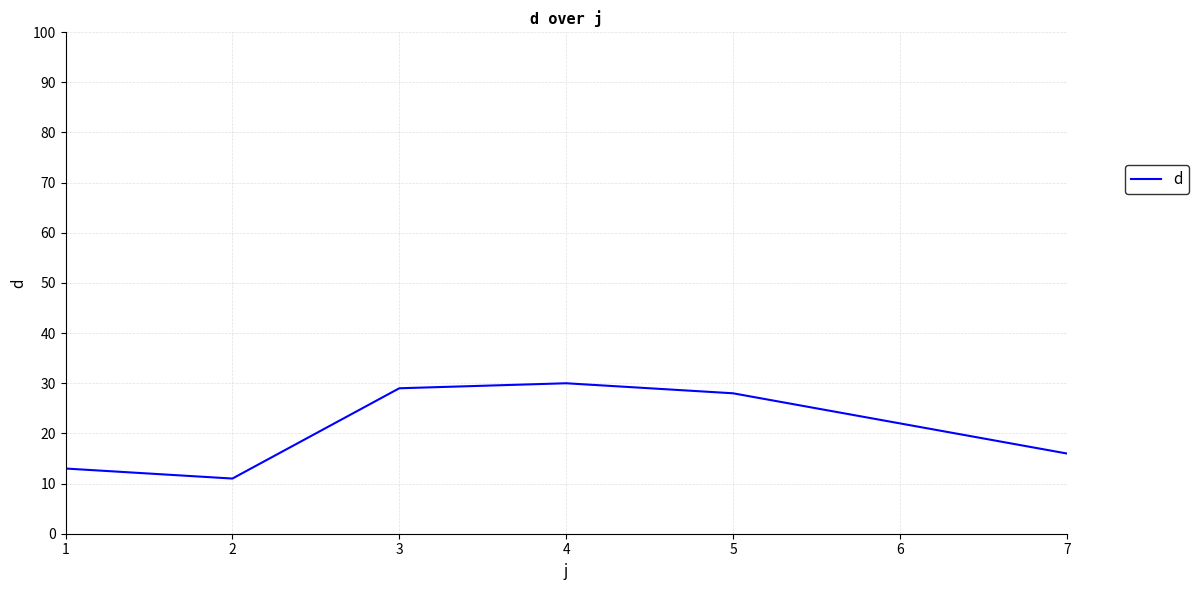

Is it true that the value at 4 is 30?

True